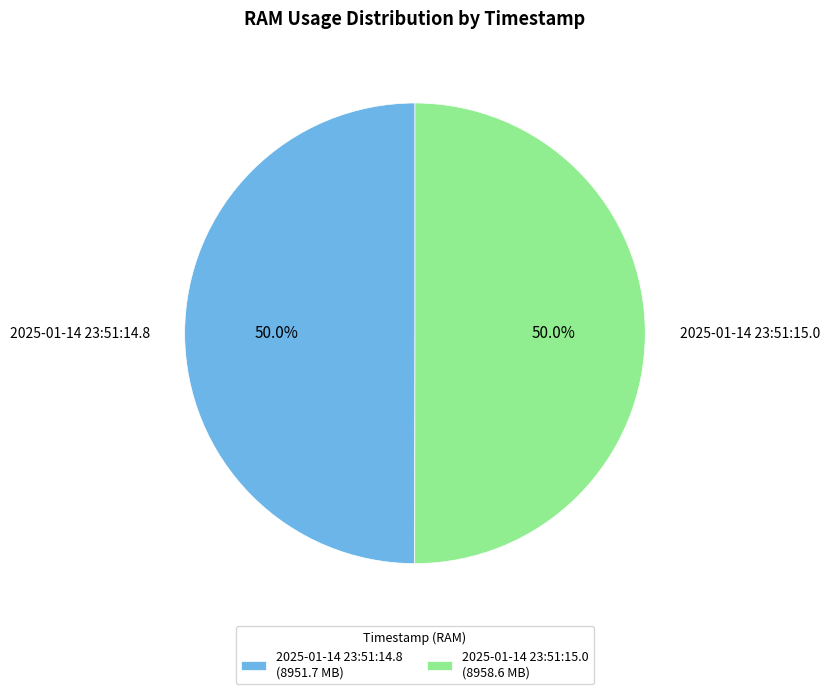

Count the number of slices in the pie.

2